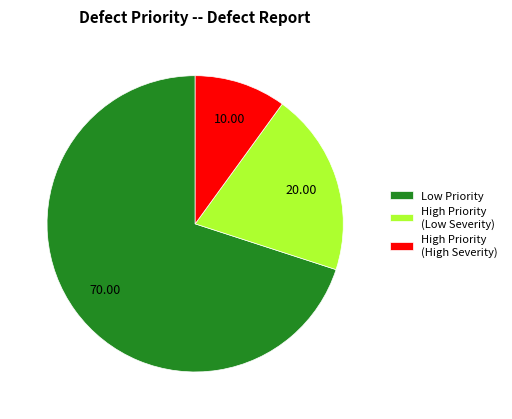

Which has a higher value, High Priority (Low Severity) or High Priority (High Severity)?

High Priority (Low Severity)